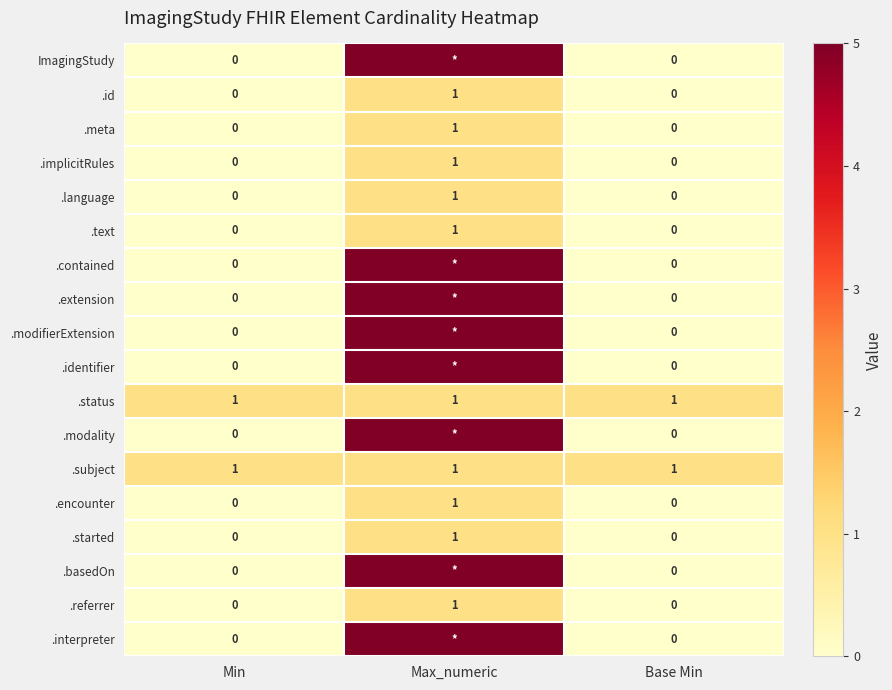

What is the total value across all series at Min?

2